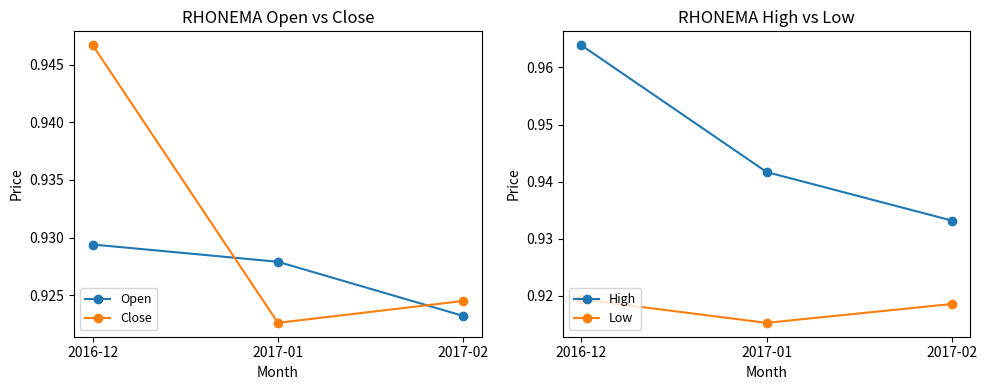

What is the sum of the Close values at 2016-12 and 2017-02?

1.9